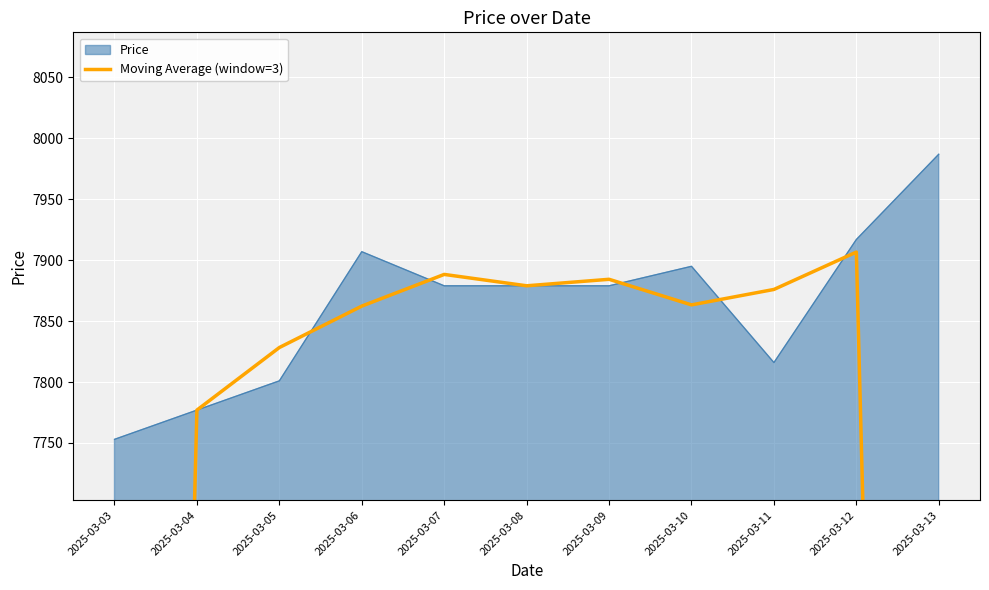

What is the difference between the maximum and minimum values?

2730.0